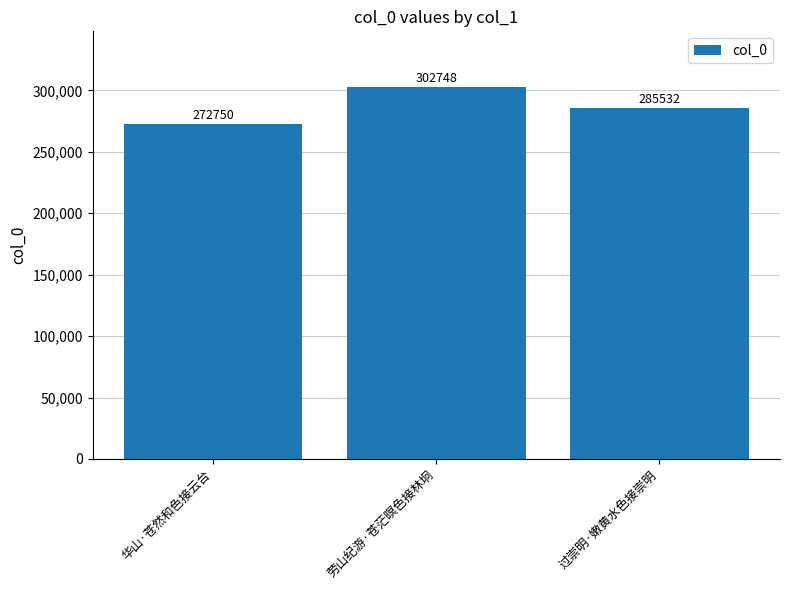

Rank the categories by value from lowest to highest.

华山·苍然和色接云台, 过崇明·嫩黄水色接崇明, 劳山纪游·苍茫暝色接林坰